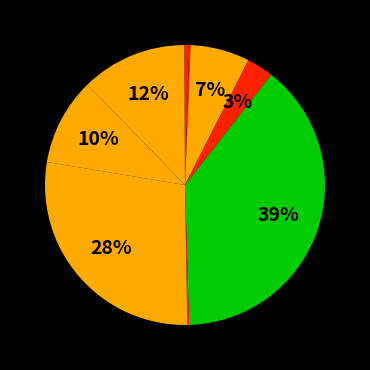

To the nearest percent, what is the difference between the largest and smallest slice percentages?

39%